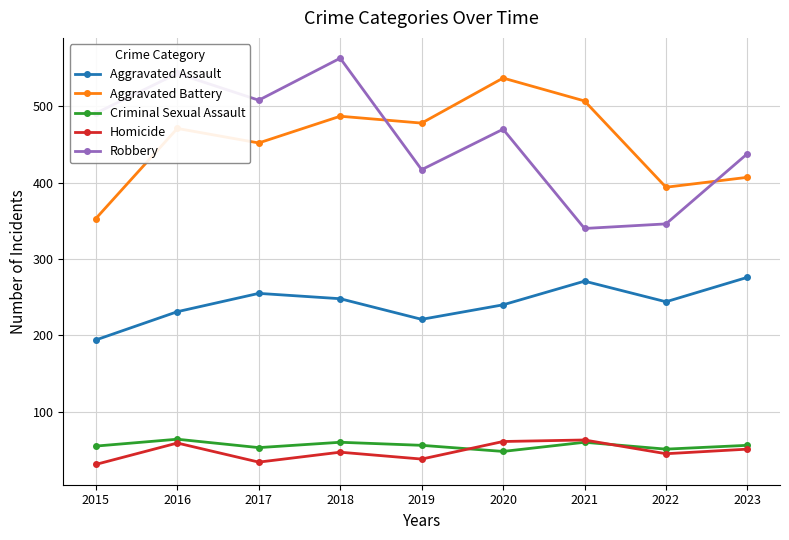

The Robbery series shows 508 at 2017. True or false?

True